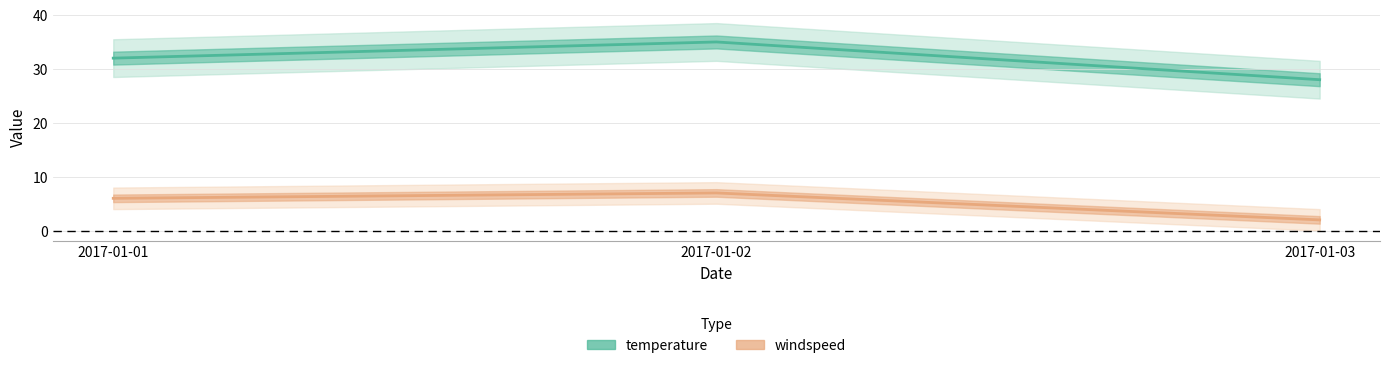

At which category is the sum across all series the highest?

2017-01-02